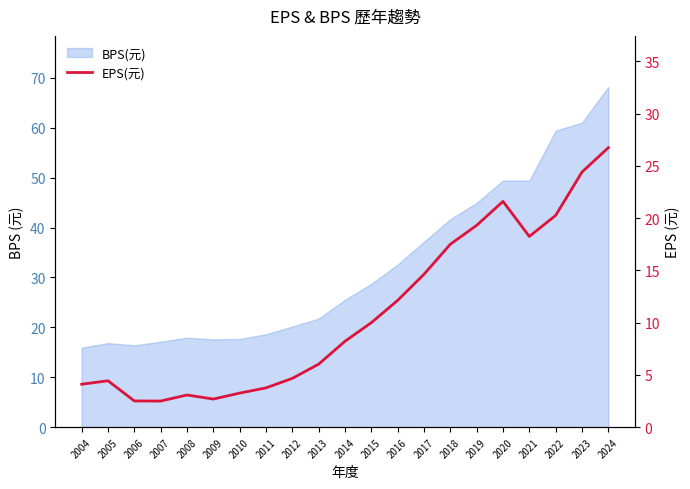

How many data points are less than 8?

10